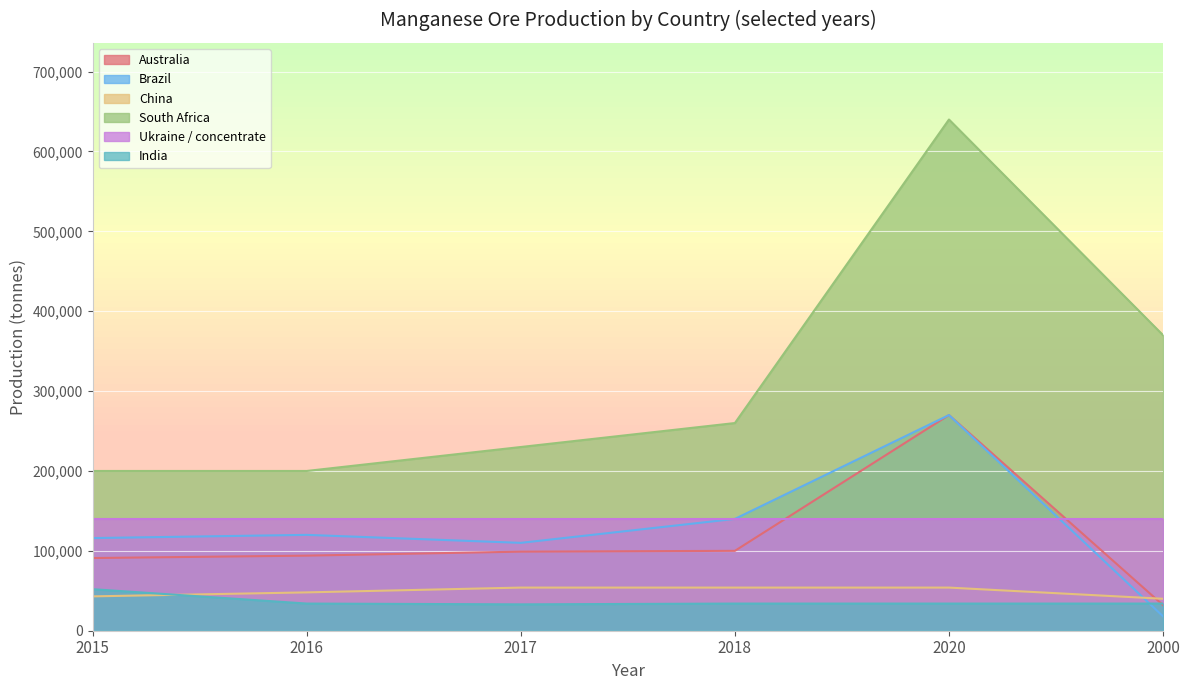

What is the sum of all Brazil values?

774000